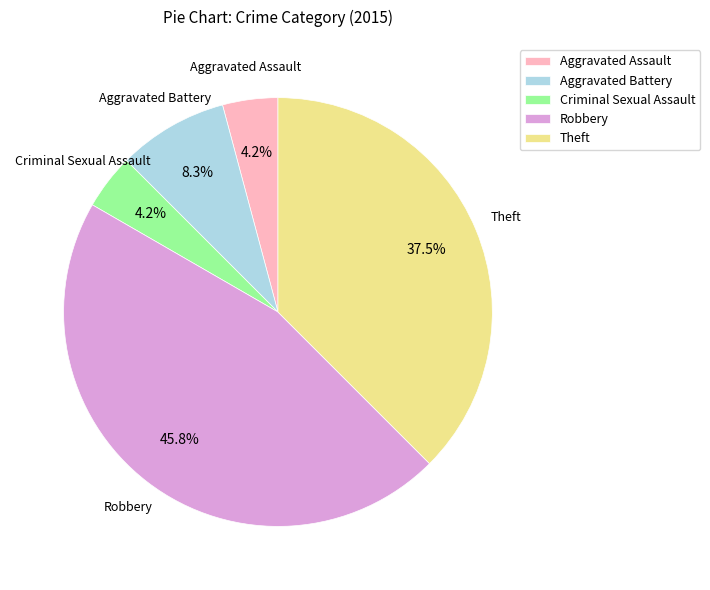

True or false: Robbery accounts for 46% of the total.

True